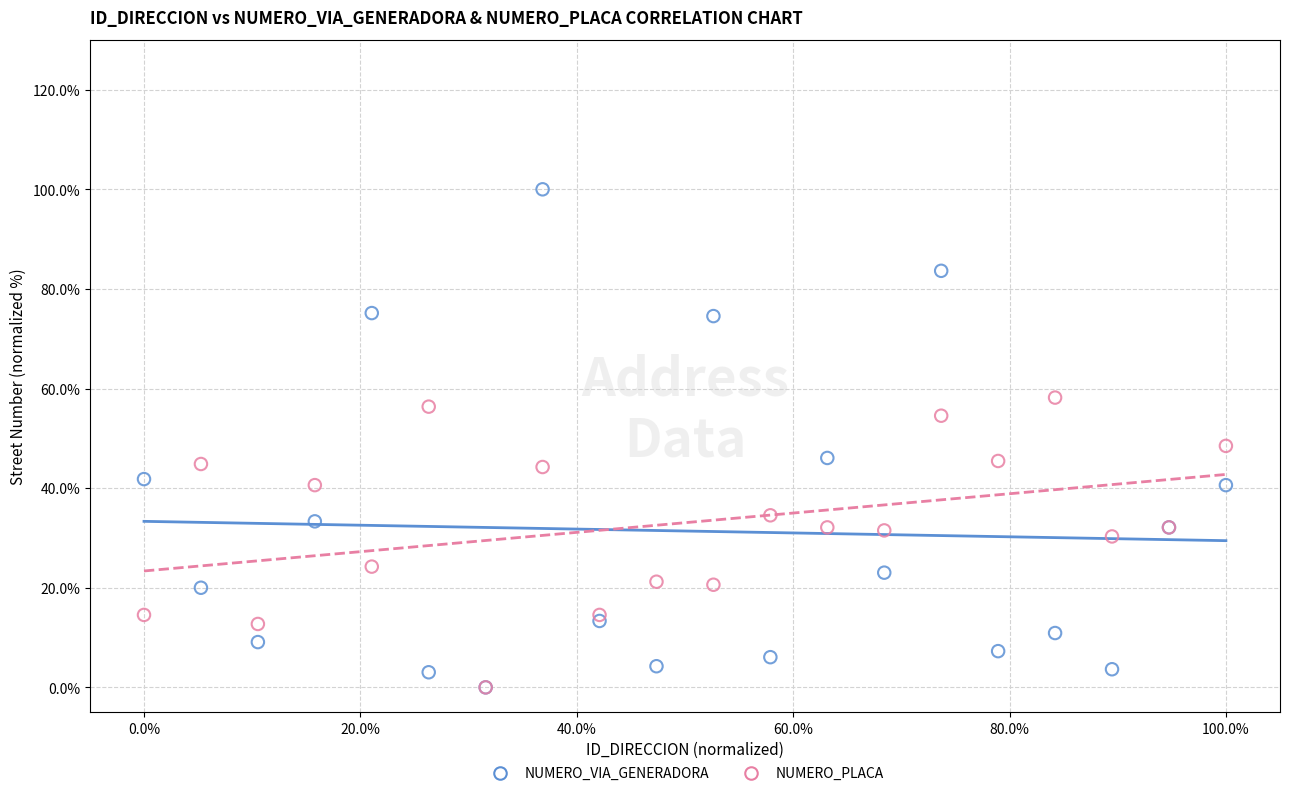

Which series contains the highest Y value?

NUMERO_VIA_GENERADORA